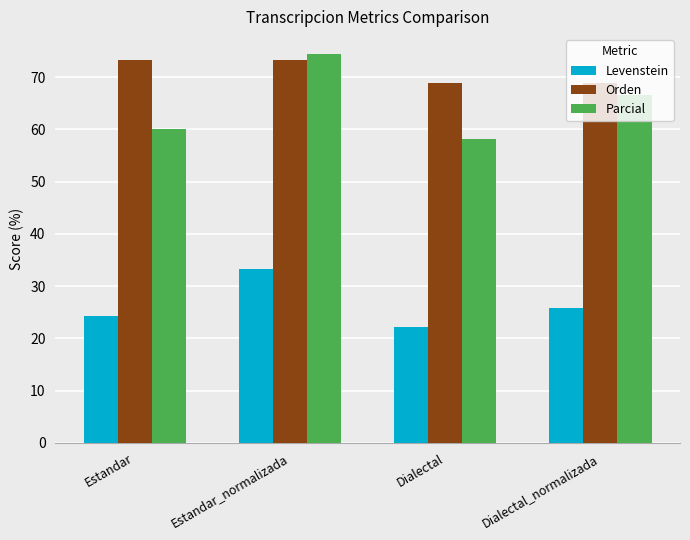

Which series has the largest total across all categories?

Orden